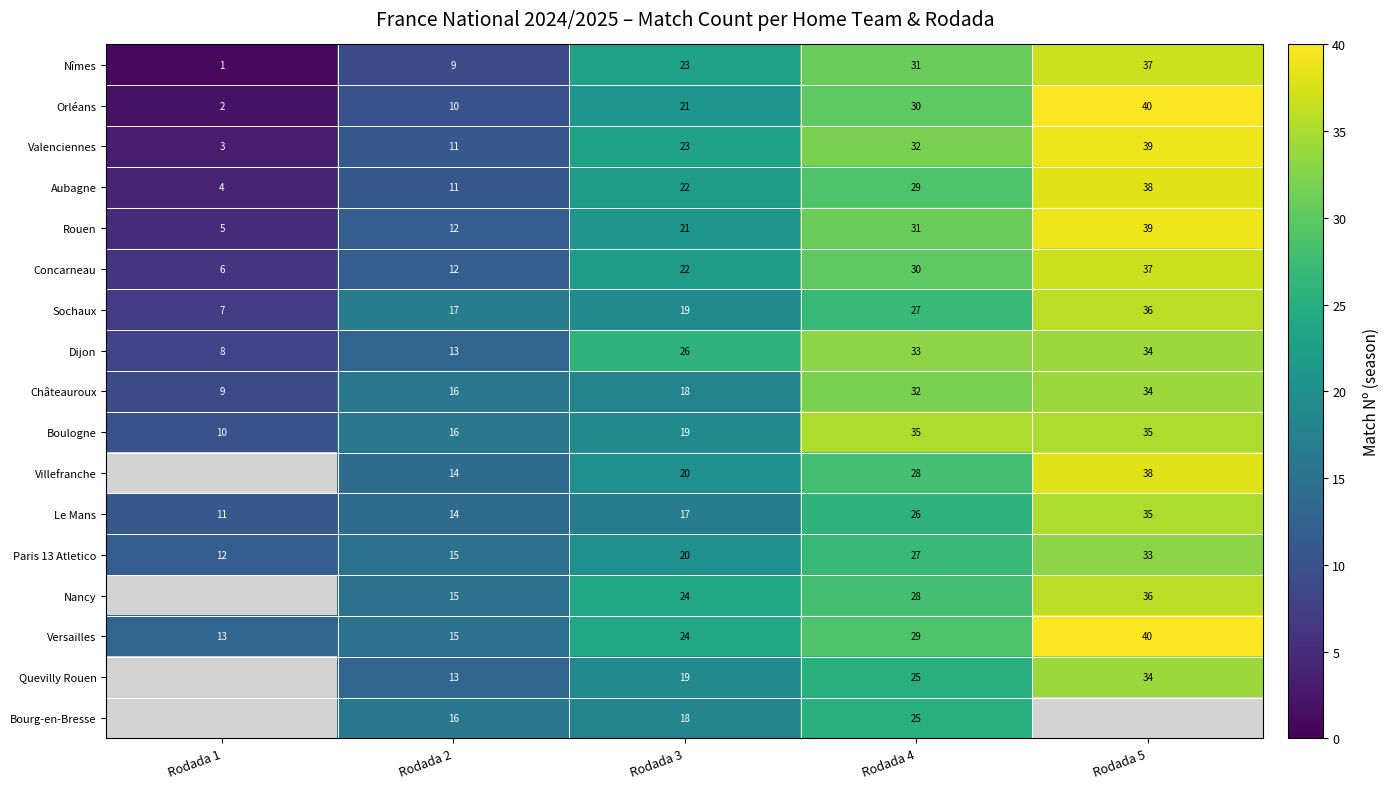

What is the spread (max minus min) of values at Rodada 3?

9